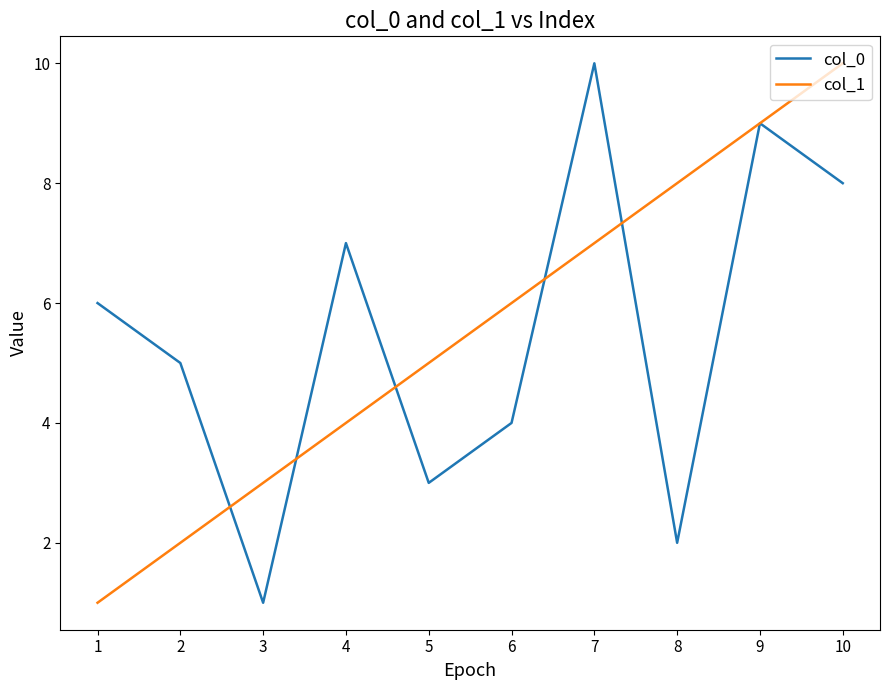

What is the sum of the col_1 values at 1 and 7?

8